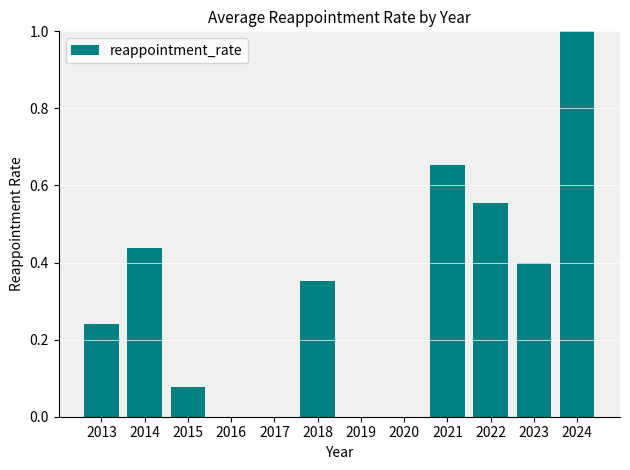

What is the sum of the values at 2019 and 2024?

1.0